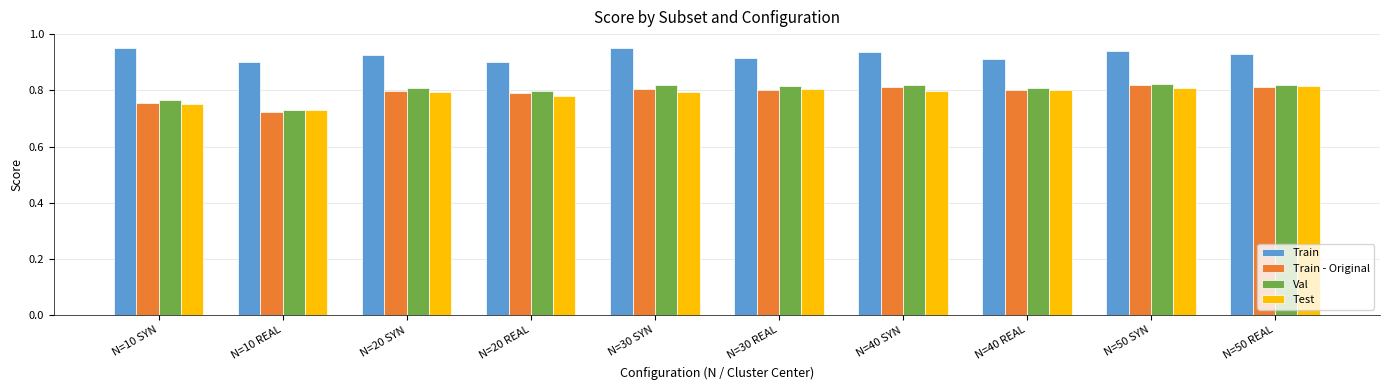

What is the sum of all Test values?

7.9